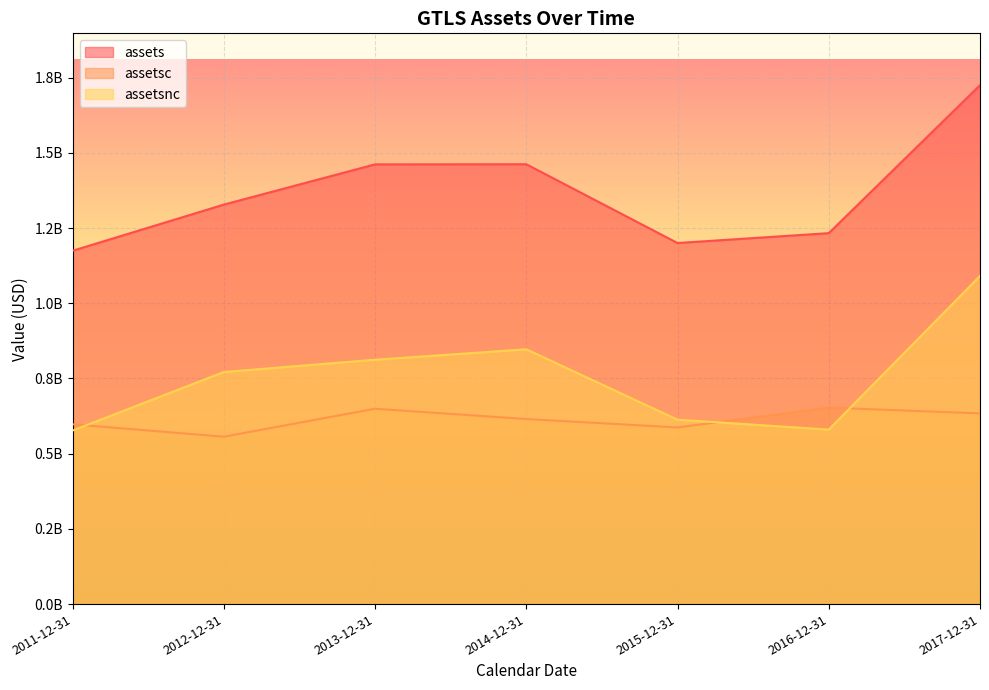

List the series in order of their overall mean, highest first.

assets, assetsnc, assetsc